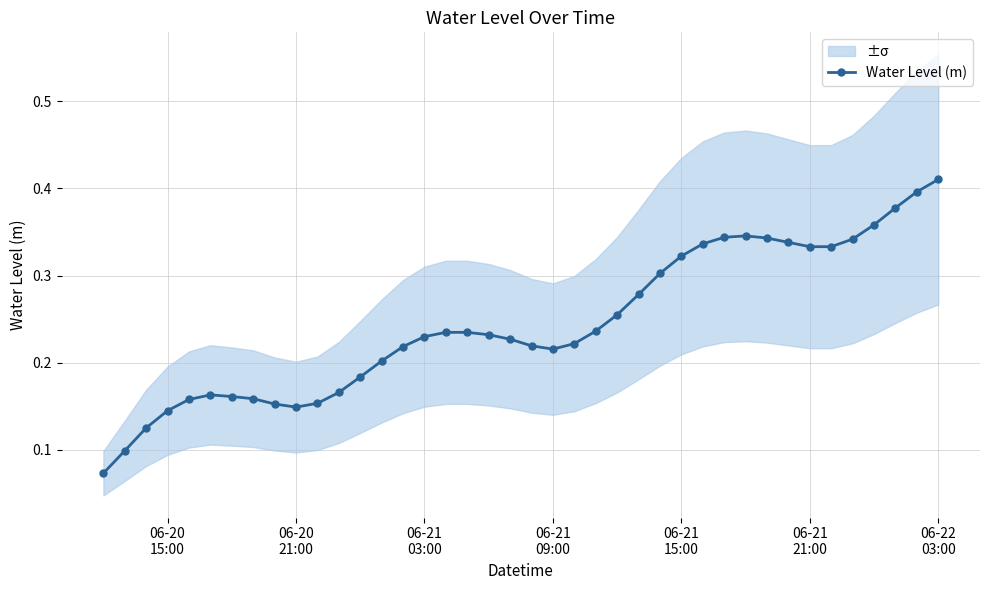

How many lines are shown in the chart?

1